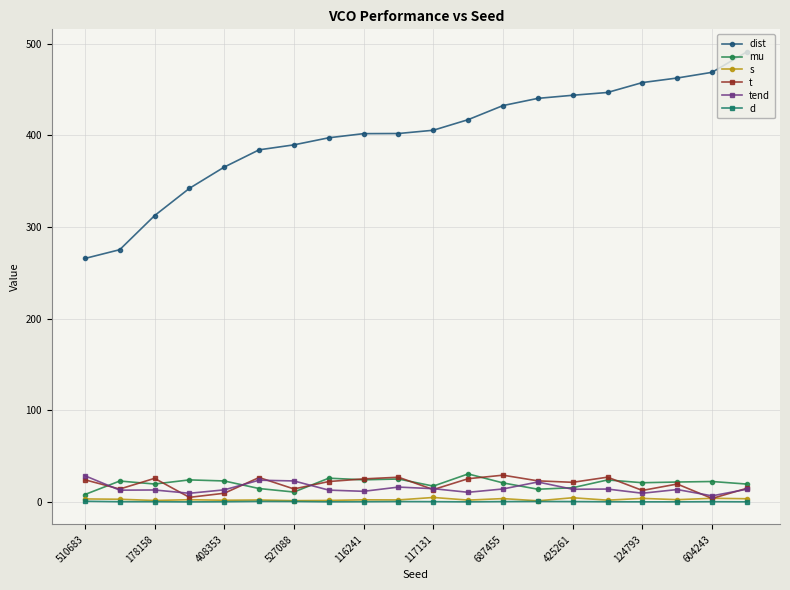

True or false: dist and d intersect in this chart.

False